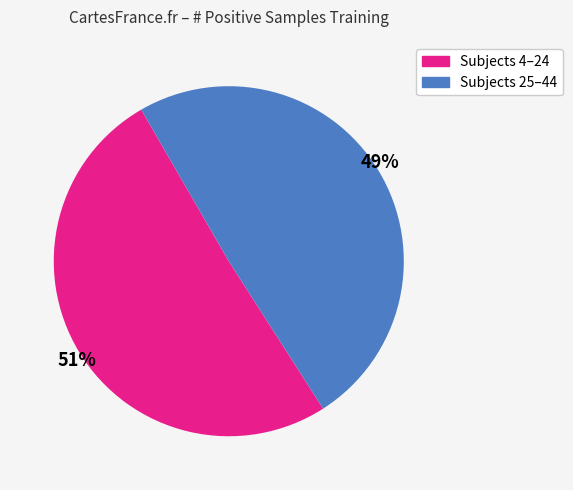

To the nearest percent, what is the average slice percentage?

50%